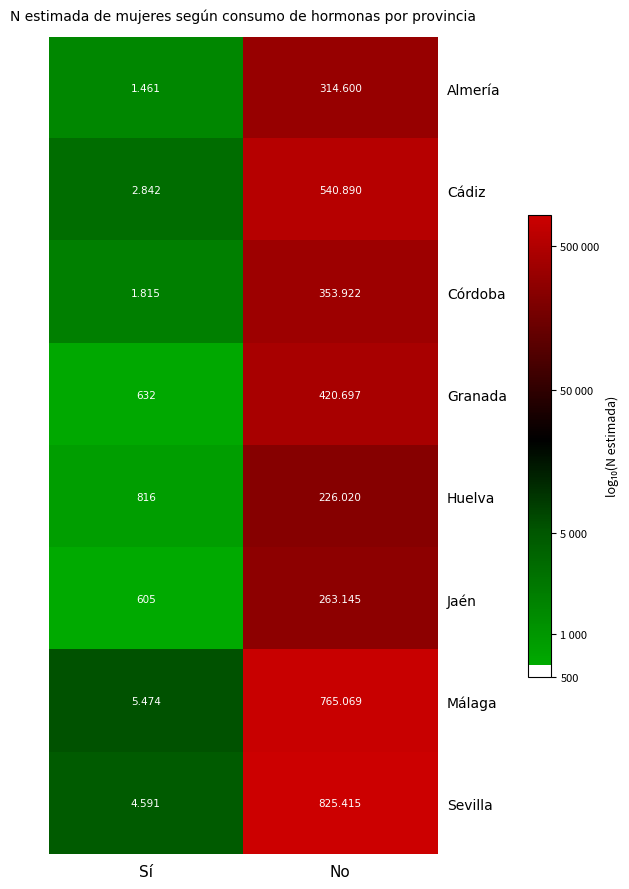

Which label corresponds to the smallest value in the chart?

Sí